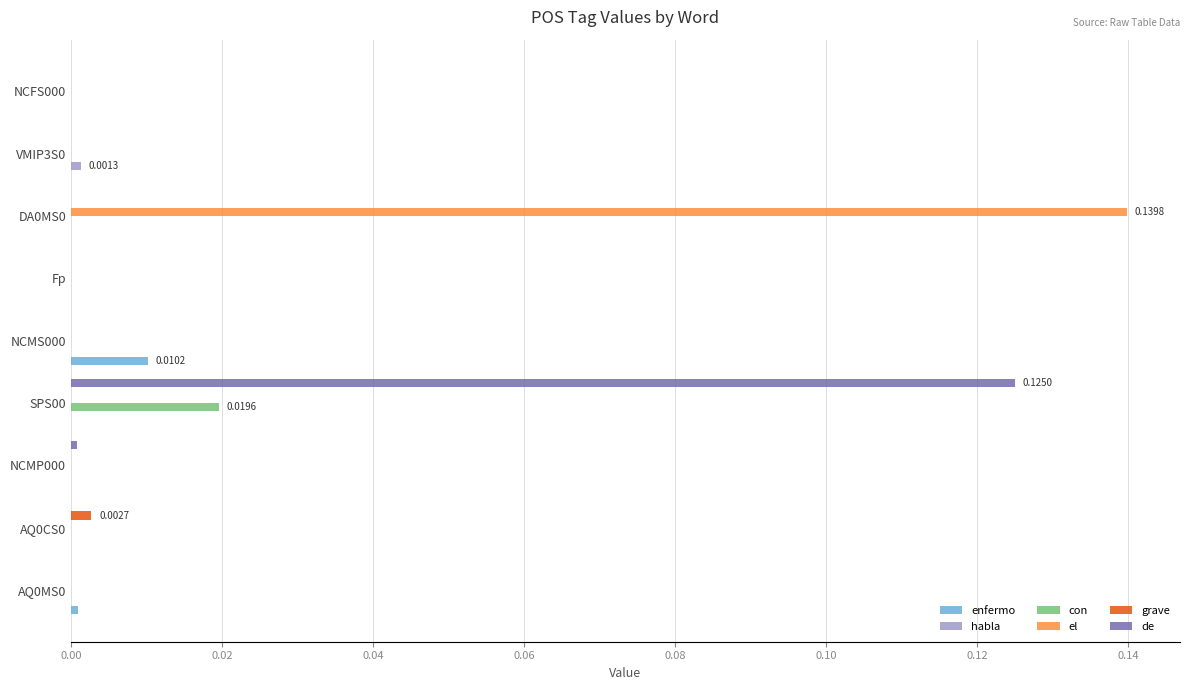

How many categories are shown in the chart?

9